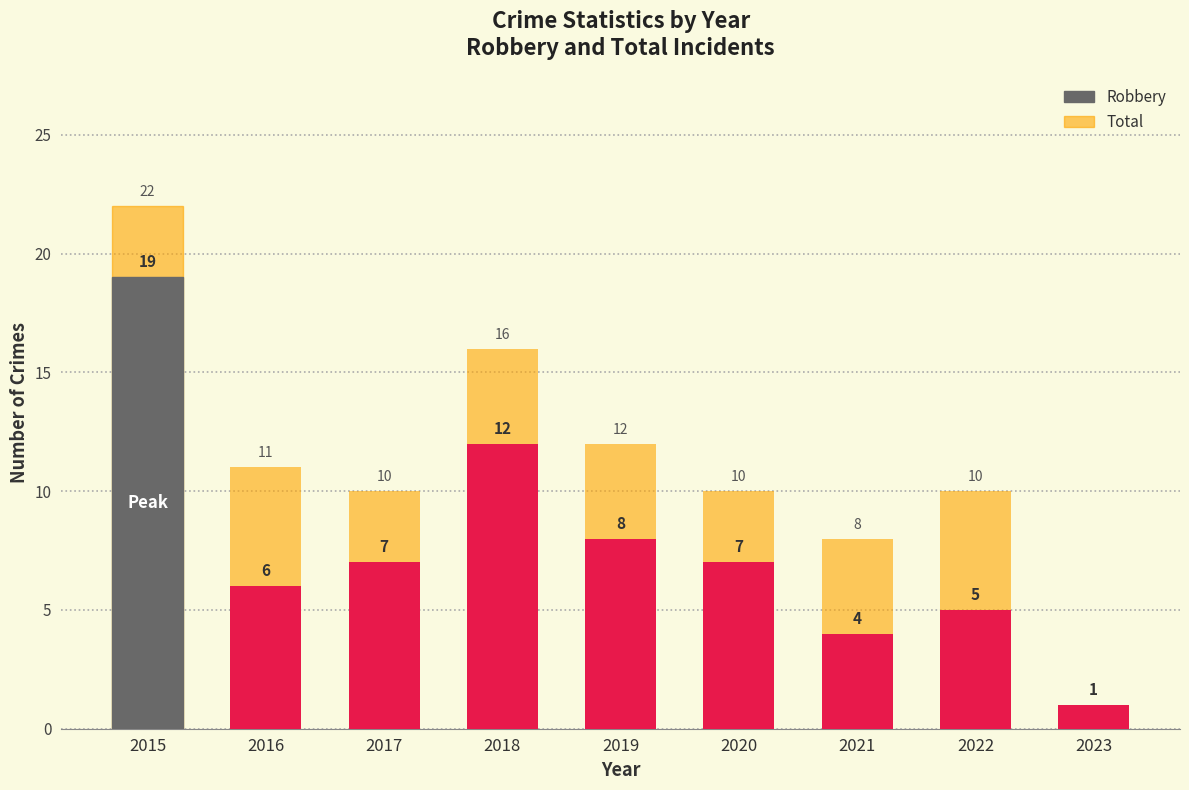

Is it true that Total equals 10 at 2020?

True